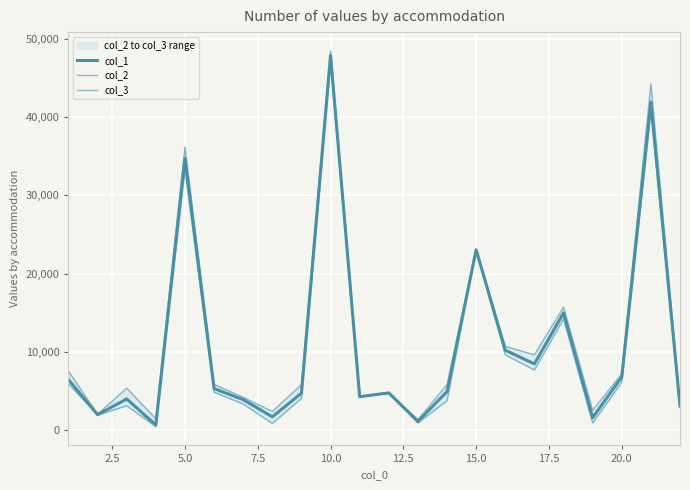

How many data points in col_1 are above 4911?

11